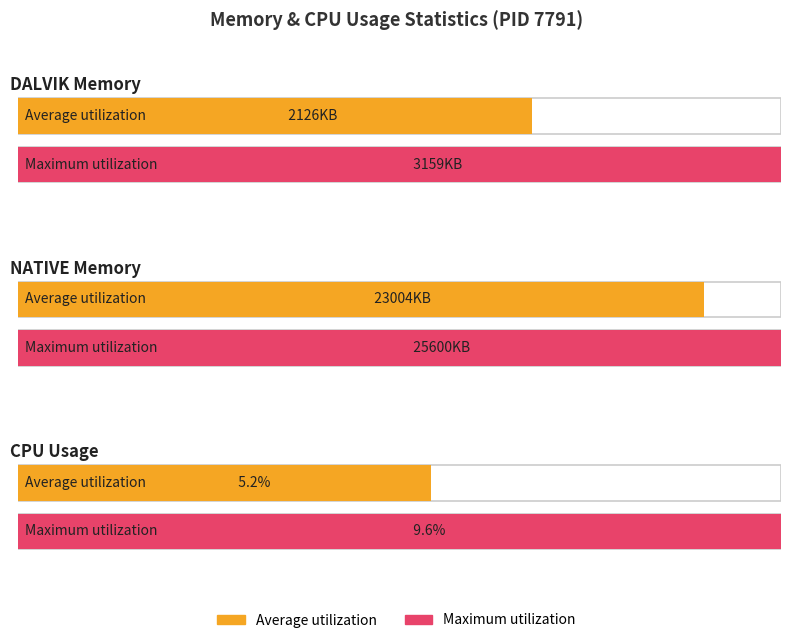

Reading right to left, transcribe all the data shown in this chart.

cpu_max=9.6	cpu_avg=5.2	native_max=25600.0	native_avg=23004.0	dalvik_max=3159.0	dalvik_avg=2126.0